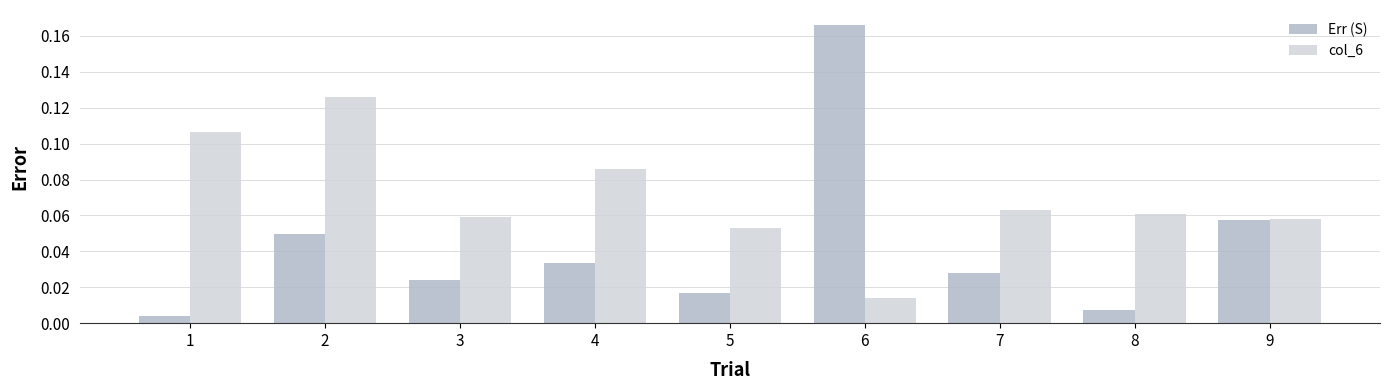

The col_6 series shows 0.0 at 4. True or false?

False